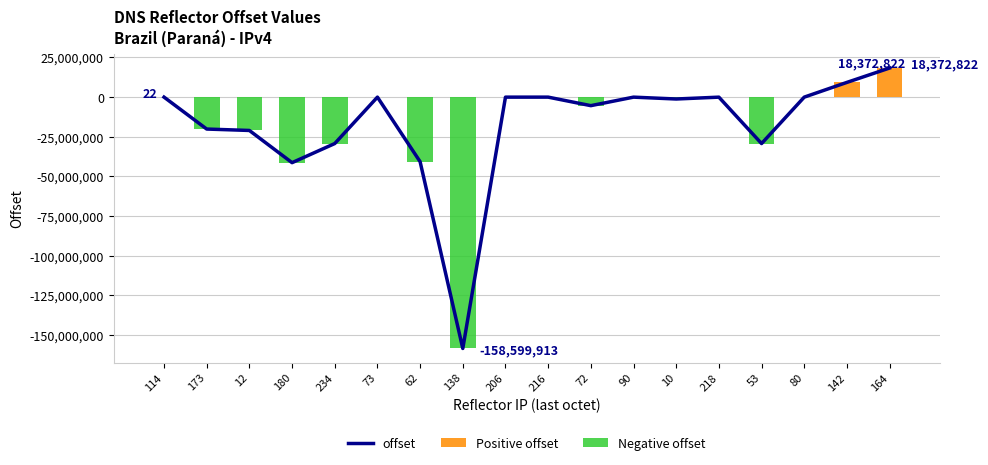

True or false: Negative offset has a value of -76091696 at 164.

False